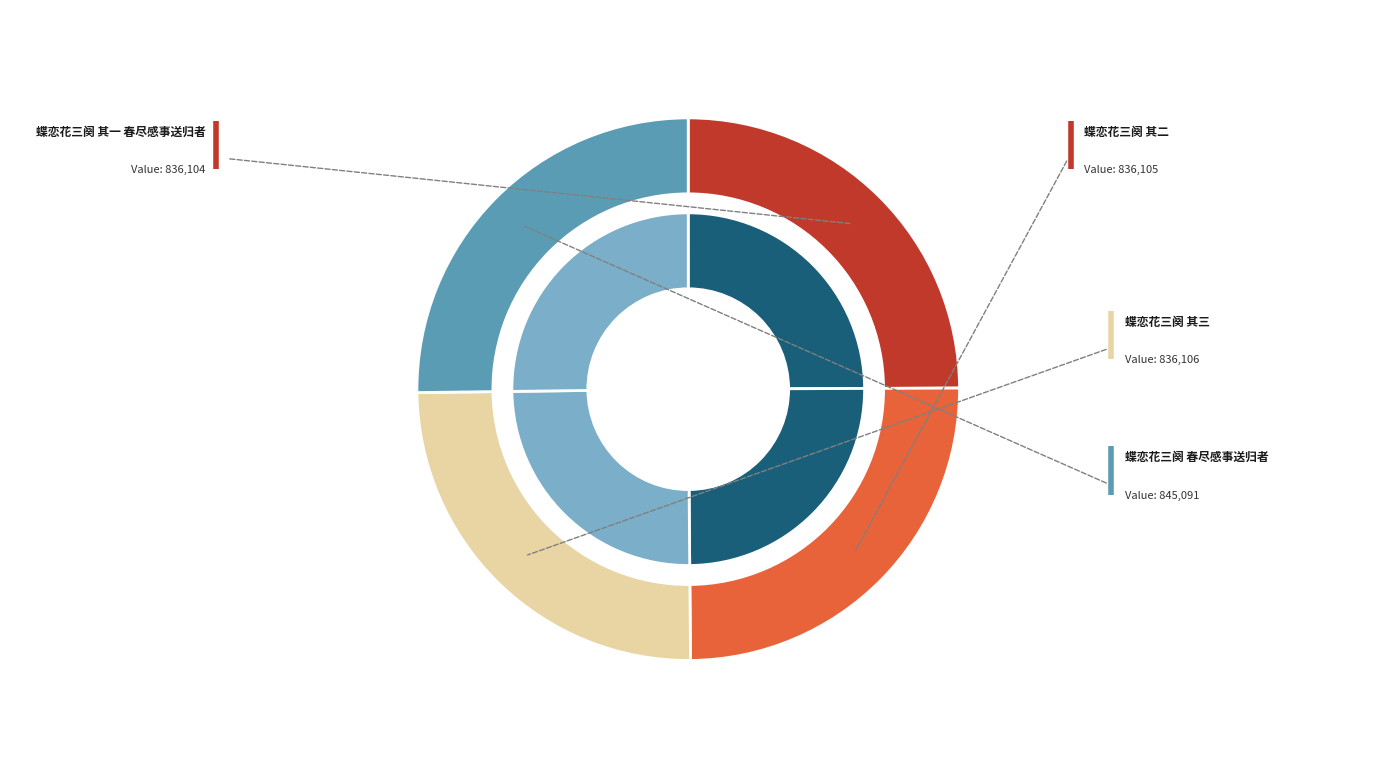

How many segments does this pie chart have?

4